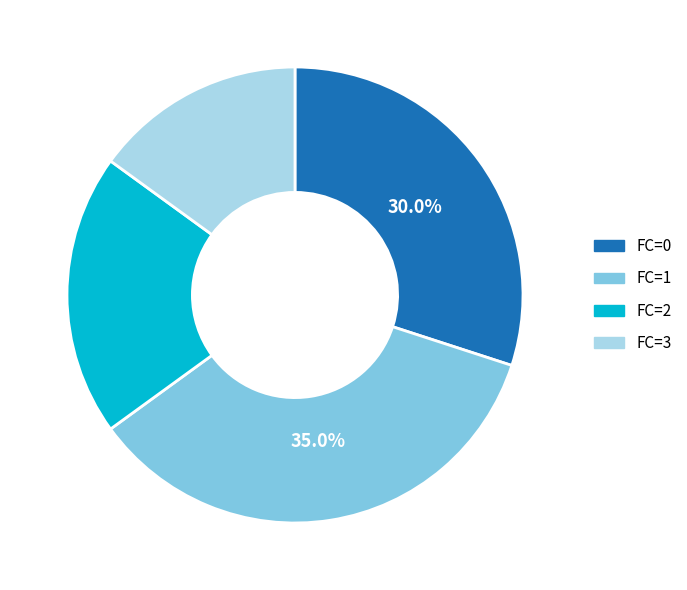

What portion of the pie excludes FC=3?

85.0%